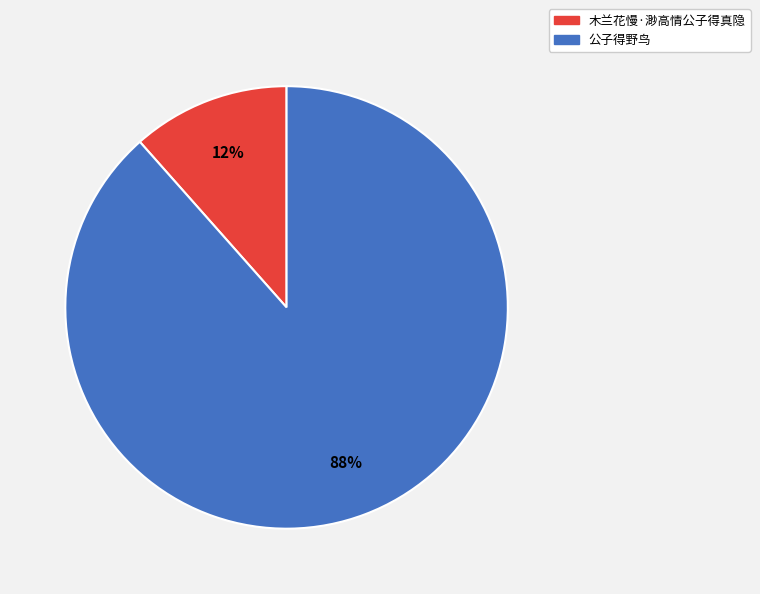

What percentage is the 木兰花慢·渺高情公子得真隐 slice, to the nearest percent?

12%